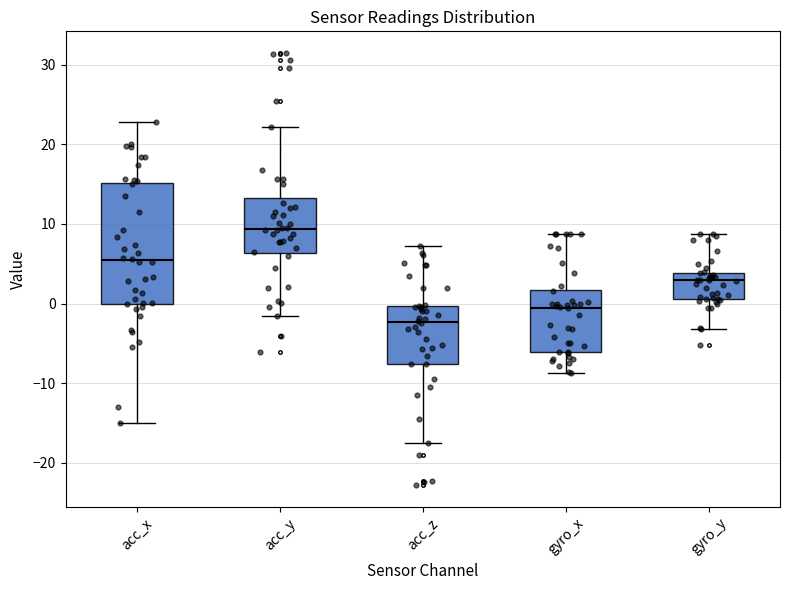

Reading left to right, transcribe this box plot: for each box, give where its median line is, the range the box spans, and where its two whiskers end, as read against the y-axis. The values are not printed on the chart, so give them approximately, as read against the axis.

acc_x: median 5, box 0 to 15, whiskers -15 to 23
acc_y: median 9, box 6 to 13, whiskers -2 to 22
acc_z: median -2, box -8 to 0, whiskers -17 to 7
gyro_x: median -1, box -6 to 2, whiskers -9 to 9
gyro_y: median 3, box 1 to 4, whiskers -3 to 9